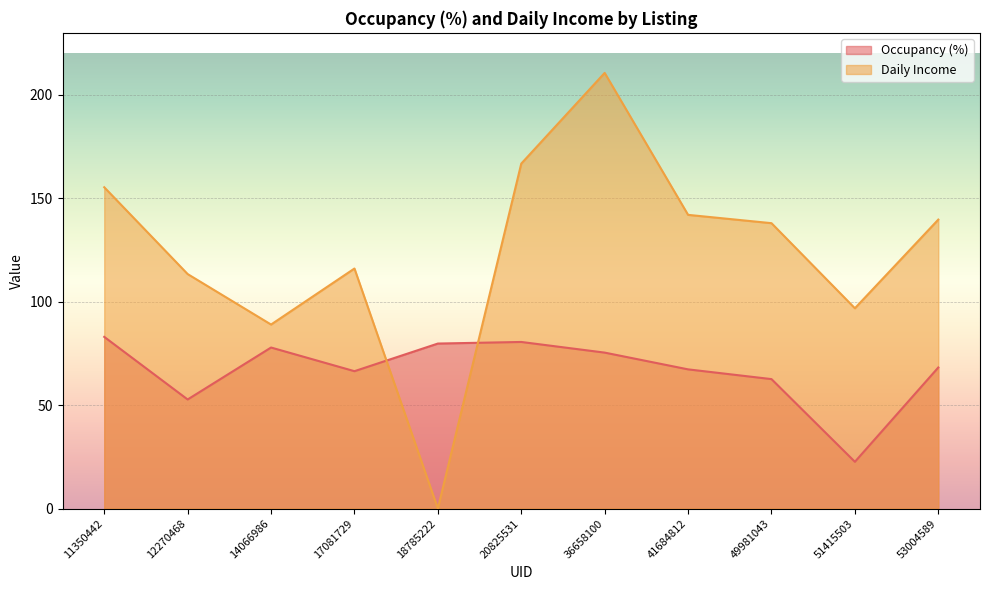

True or false: Daily Income has a value of 116.1 at 17081729.

True